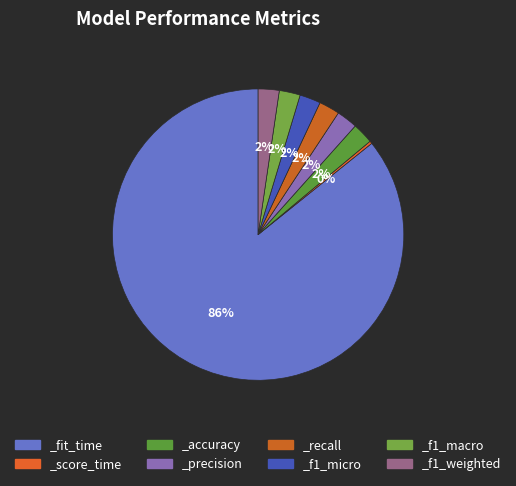

The _precision slice represents 2% of the pie. True or false?

True